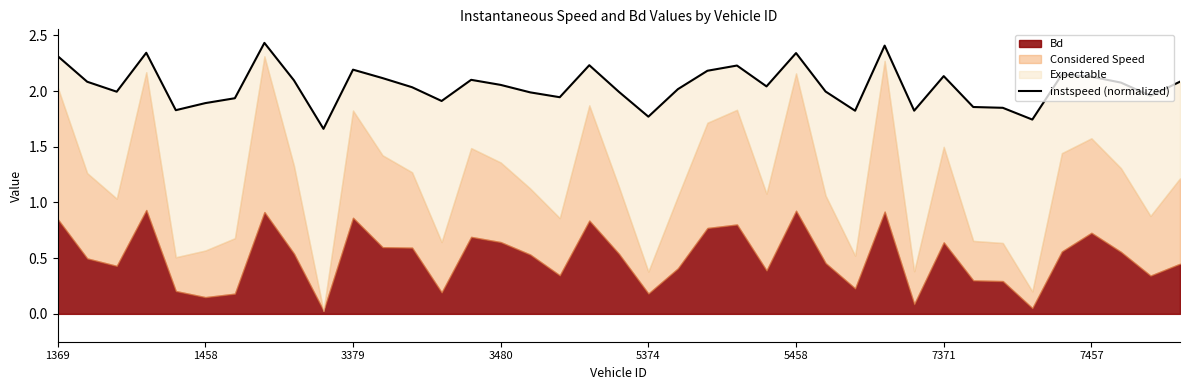

True or false: the data shows 3.2 at 32.

False